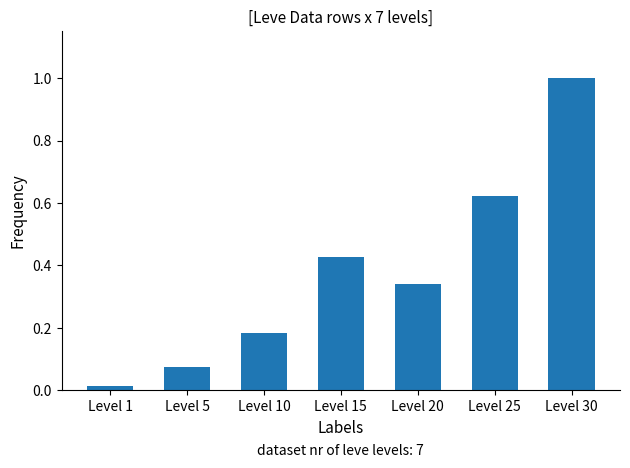

Does the chart contain any negative values?

No